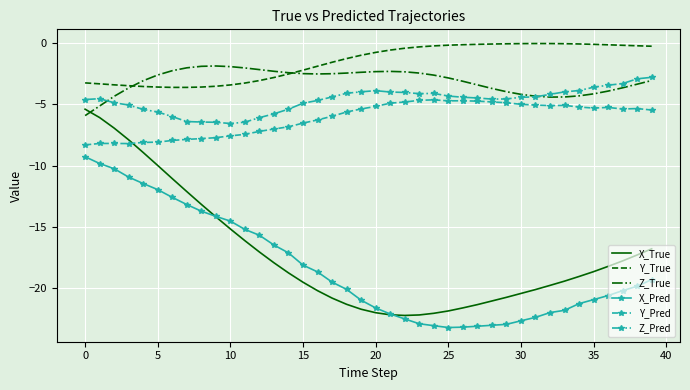

Which series has the largest range (max minus min)?

X_True